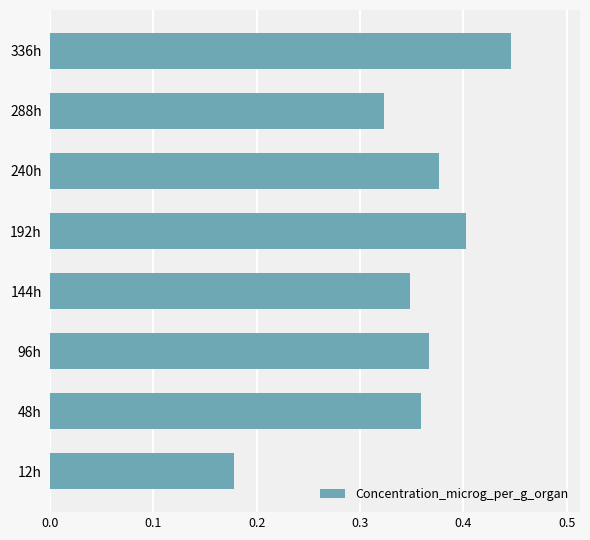

Rank the categories by value from lowest to highest.

12h, 288h, 144h, 48h, 96h, 240h, 192h, 336h